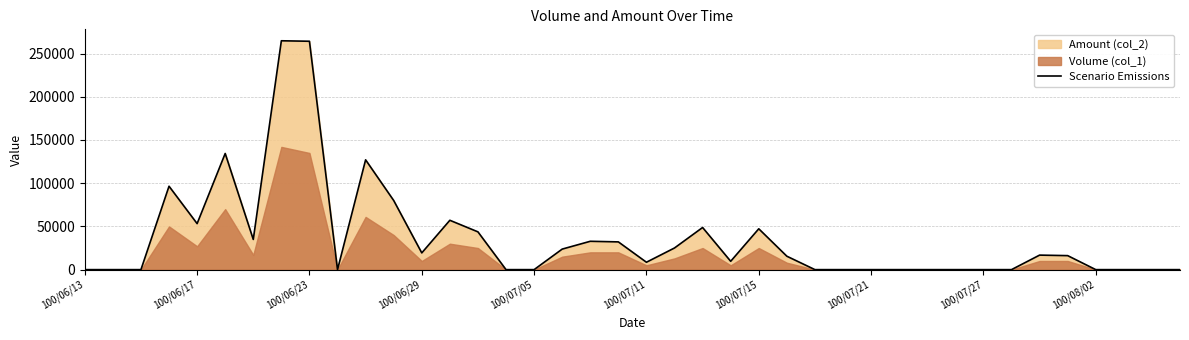

How many interior local valleys (lower than both neighbors) does the data have?

6